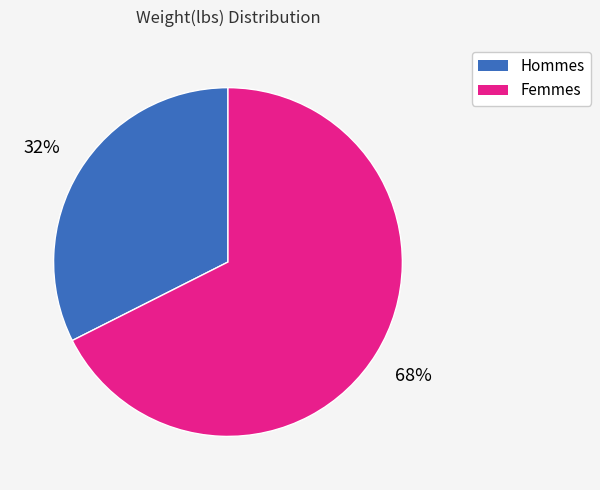

To the nearest percent, what is the combined percentage of Hommes and Femmes?

100%